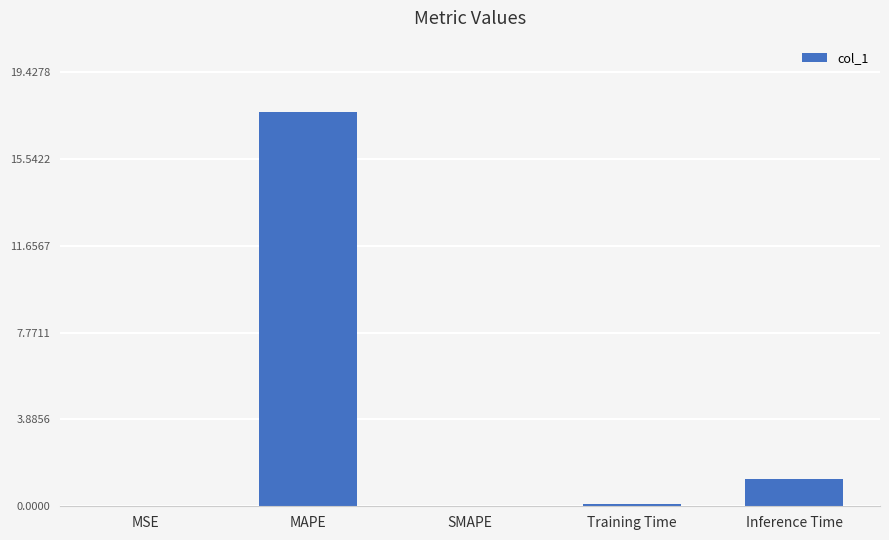

The chart shows a value of 17.7 at MAPE. True or false?

True